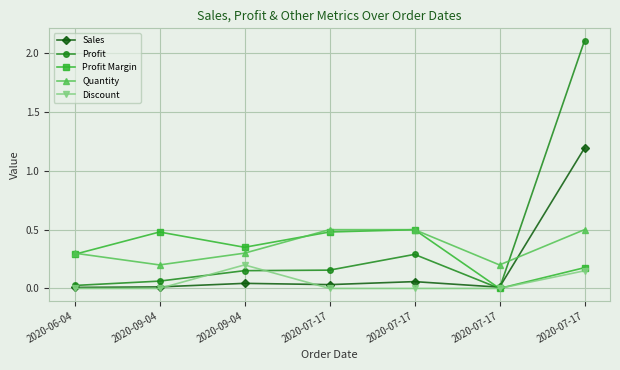

The Quantity series shows 0.8 at 2020-07-17. True or false?

False